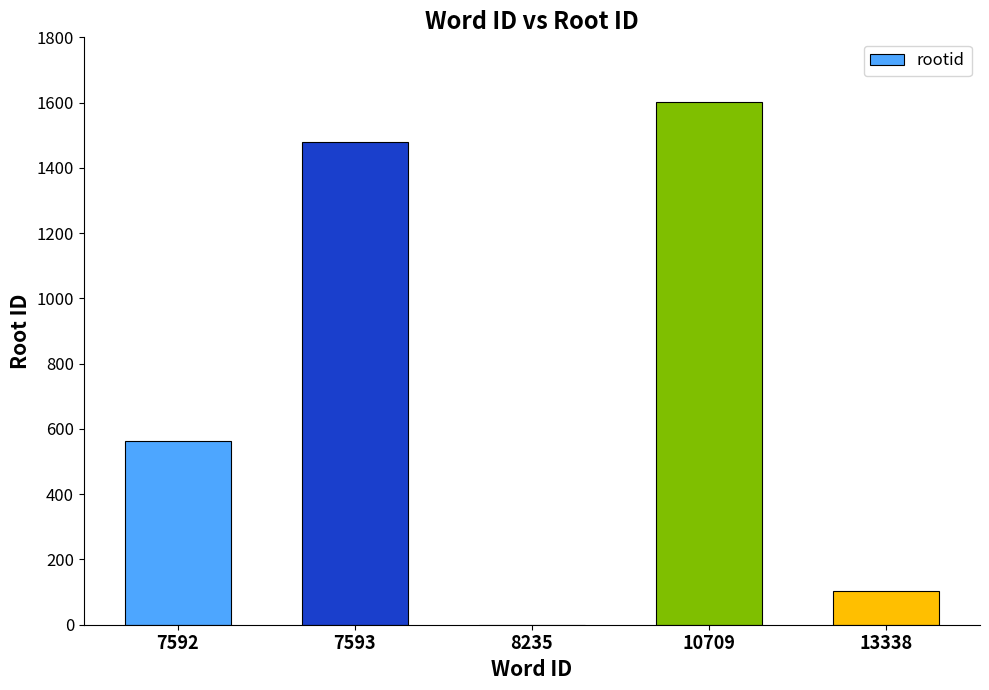

What is the approximate value at 13338?

103